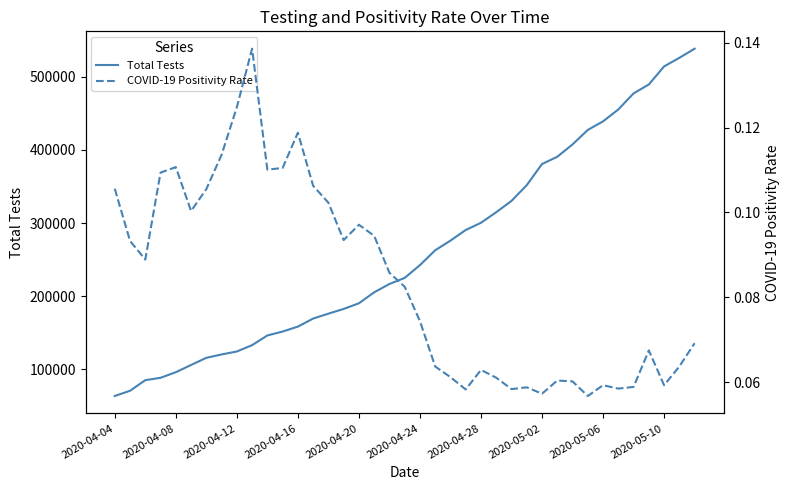

Count the number of categories in the chart.

39